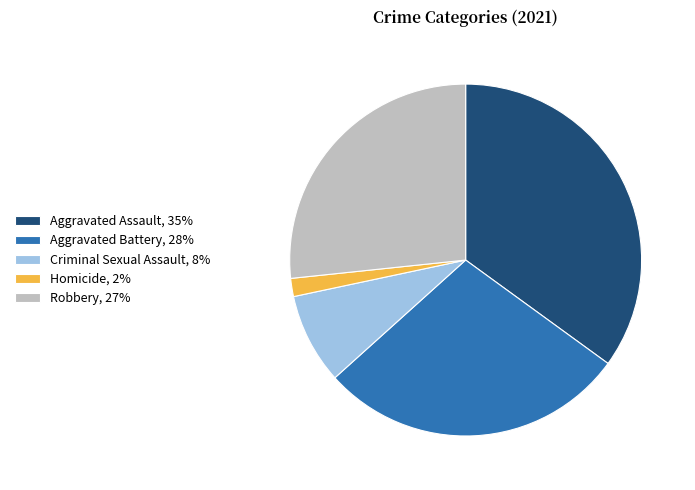

Is it true that Aggravated Assault is 20% of the pie?

False